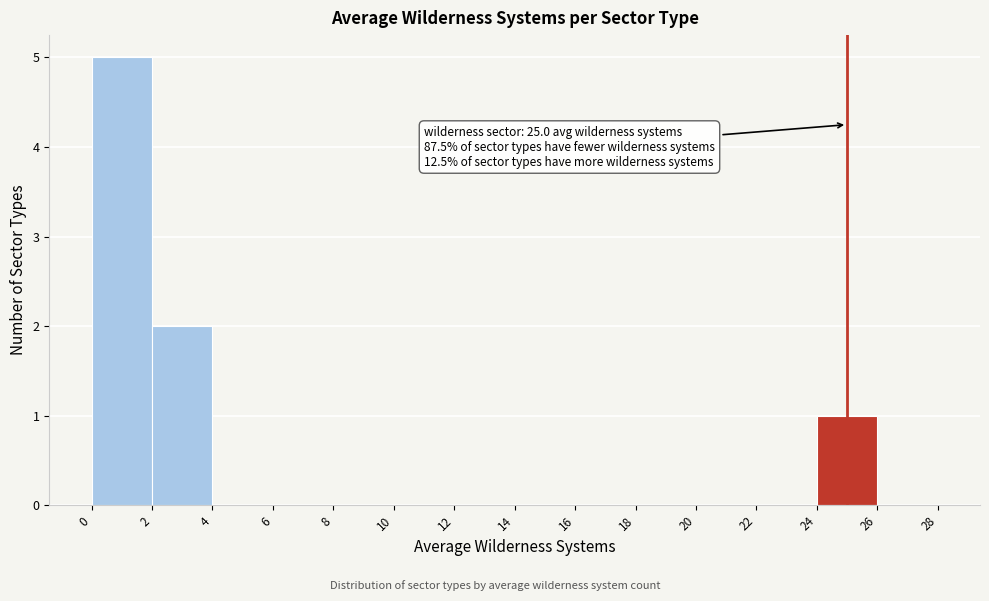

Over which range of the x-axis is the bar tallest?

0 to 2